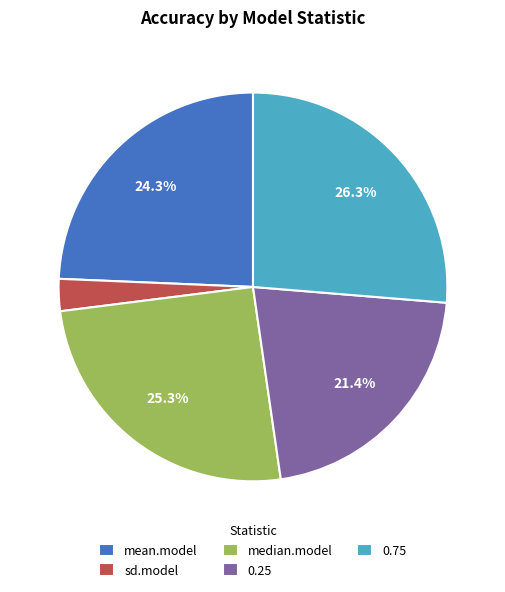

The mean.model slice represents 37% of the pie. True or false?

False